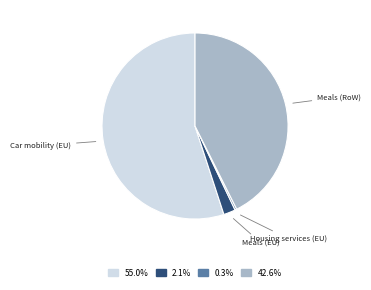

Does any single category account for the majority?

Yes